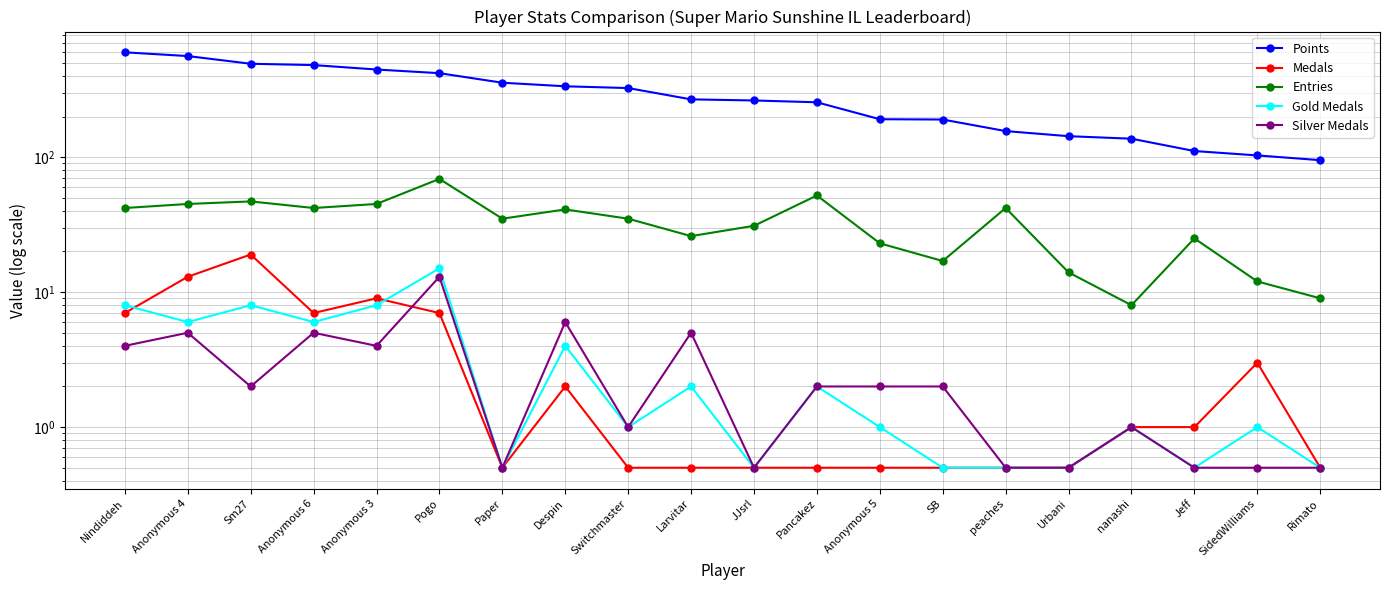

Reading left to right, transcribe all the data shown in this chart.

Points: Nindiddeh=598.0	Anonymous 4=561.0	Sm27=492.0	Anonymous 6=481.0	Anonymous 3=446.0	Pogo=419.0	Paper=356.0	Despin=335.0	Switchmaster=325.0	Larvitar=268.0	JJsrl=263.0	Pancakez=255.0	Anonymous 5=191.0	SB=190.0	peaches=156.0	Urbani=143.0	nanashi=137.0	Jeff=111.0	SidedWilliams=103.0	Rimato=95.0
Medals: Nindiddeh=7.0	Anonymous 4=13.0	Sm27=19.0	Anonymous 6=7.0	Anonymous 3=9.0	Pogo=7.0	Paper=0.5	Despin=2.0	Switchmaster=0.5	Larvitar=0.5	JJsrl=0.5	Pancakez=0.5	Anonymous 5=0.5	SB=0.5	peaches=0.5	Urbani=0.5	nanashi=1.0	Jeff=1.0	SidedWilliams=3.0	Rimato=0.5
Entries: Nindiddeh=42.0	Anonymous 4=45.0	Sm27=47.0	Anonymous 6=42.0	Anonymous 3=45.0	Pogo=69.0	Paper=35.0	Despin=41.0	Switchmaster=35.0	Larvitar=26.0	JJsrl=31.0	Pancakez=52.0	Anonymous 5=23.0	SB=17.0	peaches=42.0	Urbani=14.0	nanashi=8.0	Jeff=25.0	SidedWilliams=12.0	Rimato=9.0
Gold Medals: Nindiddeh=8.0	Anonymous 4=6.0	Sm27=8.0	Anonymous 6=6.0	Anonymous 3=8.0	Pogo=15.0	Paper=0.5	Despin=4.0	Switchmaster=1.0	Larvitar=2.0	JJsrl=0.5	Pancakez=2.0	Anonymous 5=1.0	SB=0.5	peaches=0.5	Urbani=0.5	nanashi=1.0	Jeff=0.5	SidedWilliams=1.0	Rimato=0.5
Silver Medals: Nindiddeh=4.0	Anonymous 4=5.0	Sm27=2.0	Anonymous 6=5.0	Anonymous 3=4.0	Pogo=13.0	Paper=0.5	Despin=6.0	Switchmaster=1.0	Larvitar=5.0	JJsrl=0.5	Pancakez=2.0	Anonymous 5=2.0	SB=2.0	peaches=0.5	Urbani=0.5	nanashi=1.0	Jeff=0.5	SidedWilliams=0.5	Rimato=0.5